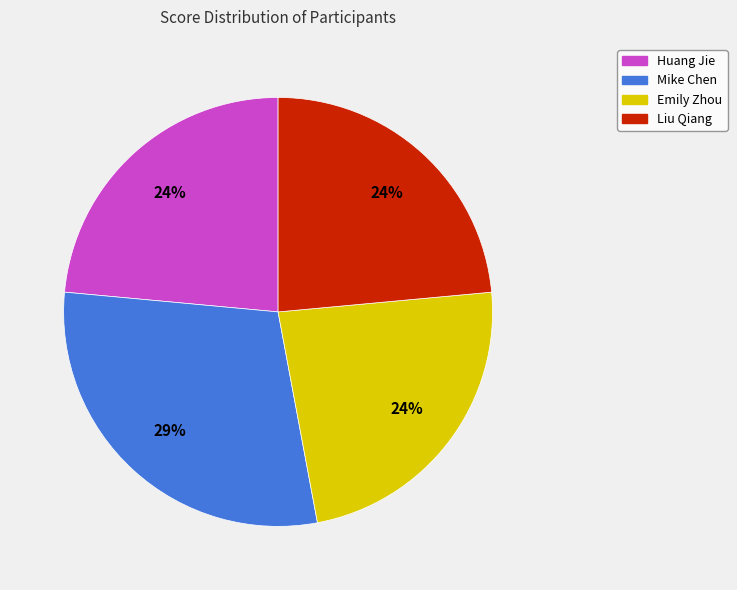

True or false: Huang Jie accounts for 24% of the total.

True